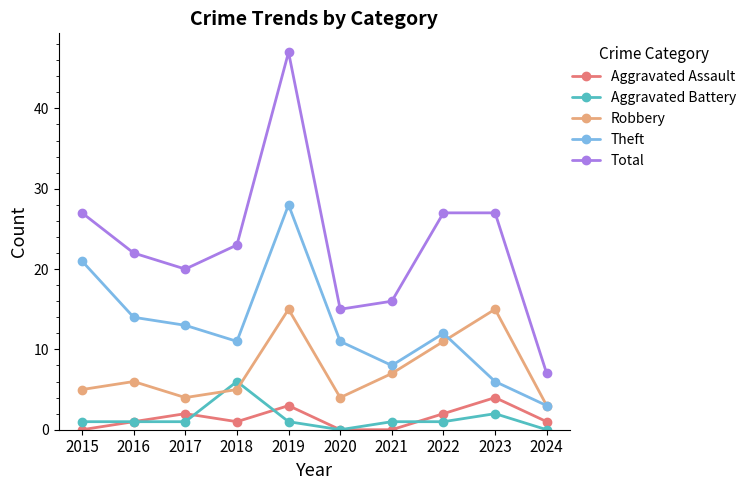

Reading left to right, extract all data points from this chart.

Aggravated Assault: 0	1	2	1	3	0	0	2	4	1
Aggravated Battery: 1	1	1	6	1	0	1	1	2	0
Robbery: 5	6	4	5	15	4	7	11	15	3
Theft: 21	14	13	11	28	11	8	12	6	3
Total: 27	22	20	23	47	15	16	27	27	7